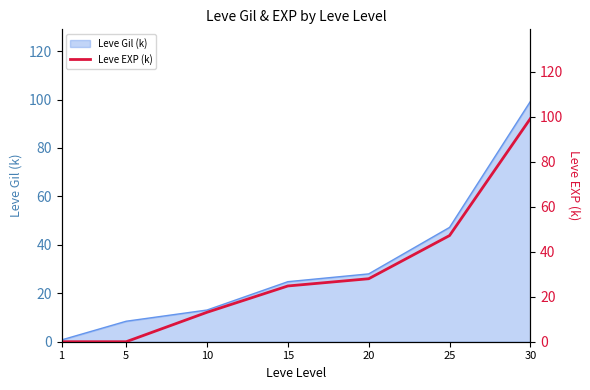

The value of Leve Gil (k) at 30 is 26.7. True or false?

False